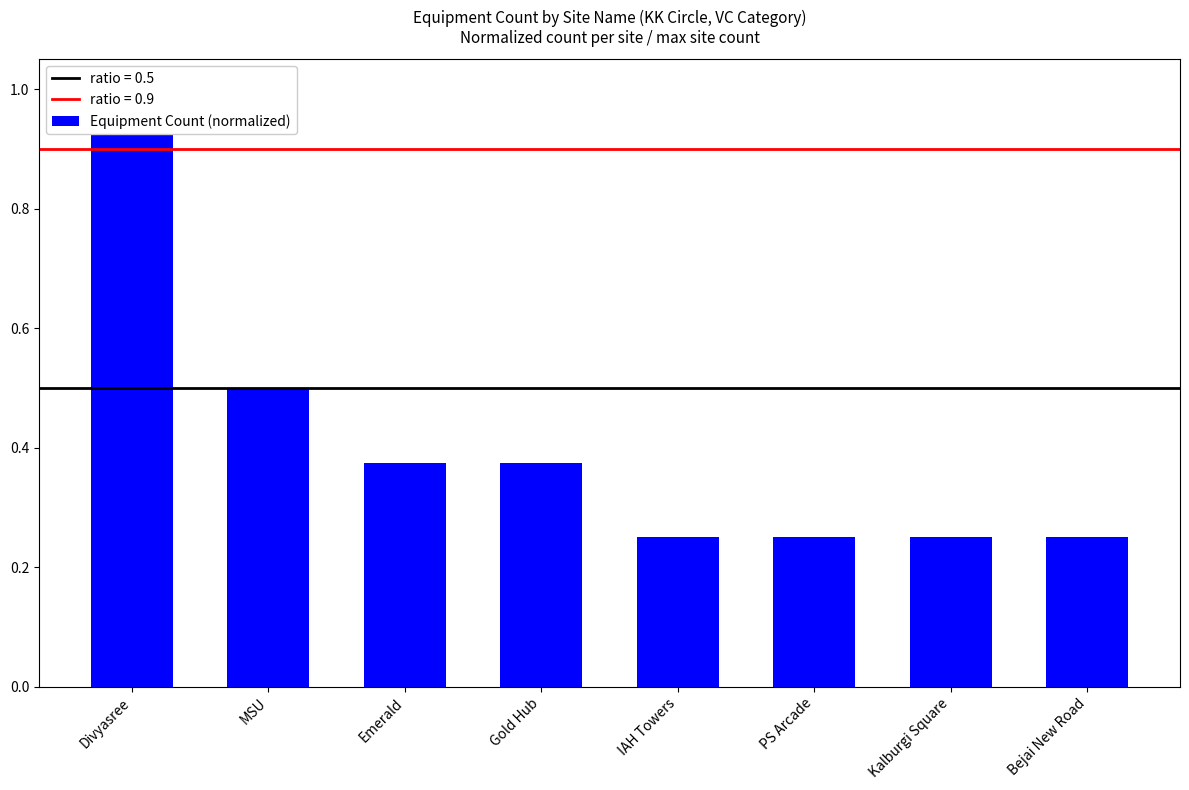

True or false: the data shows 0.1 at PS Arcade.

False